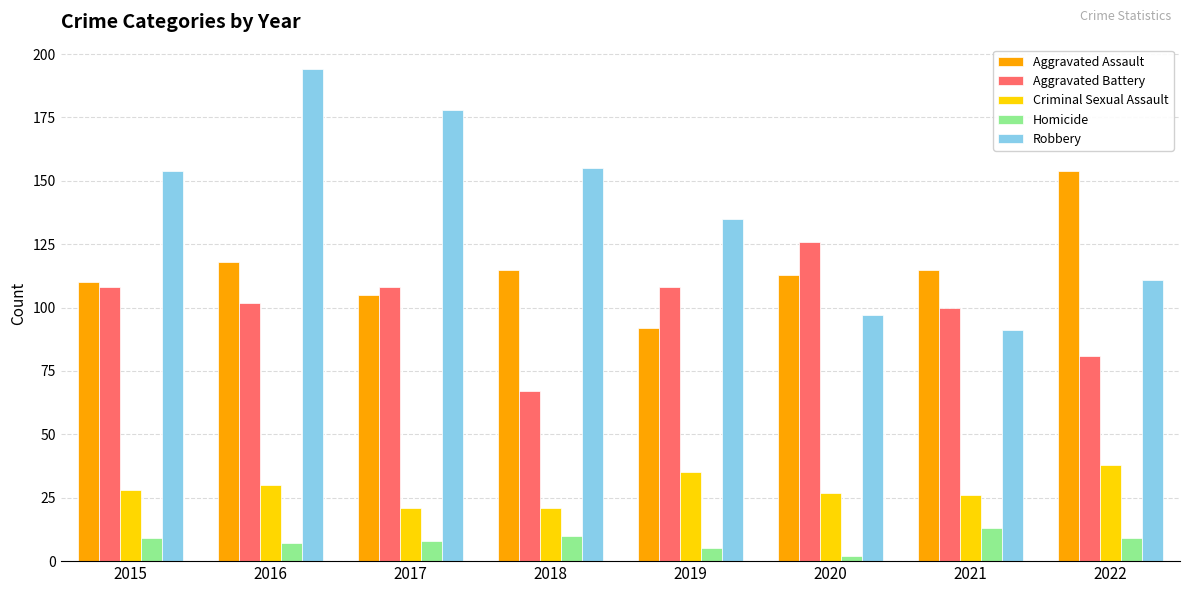

How many groups of bars are there?

8